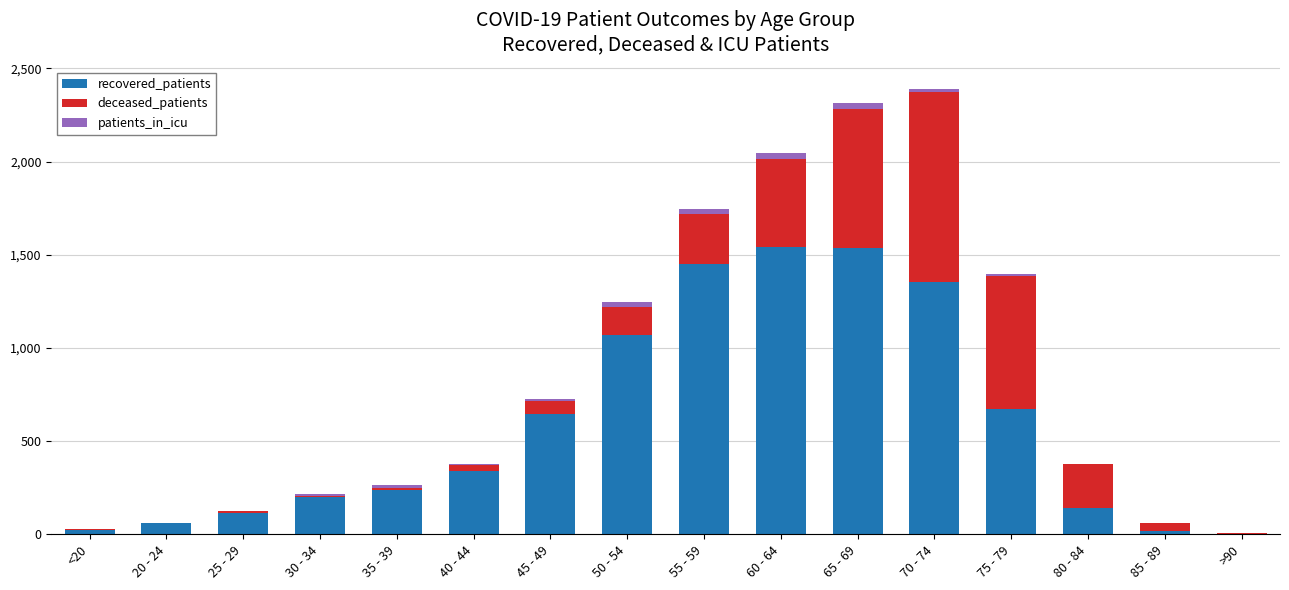

Where is recovered_patients nearest to the value 773?

75 - 79